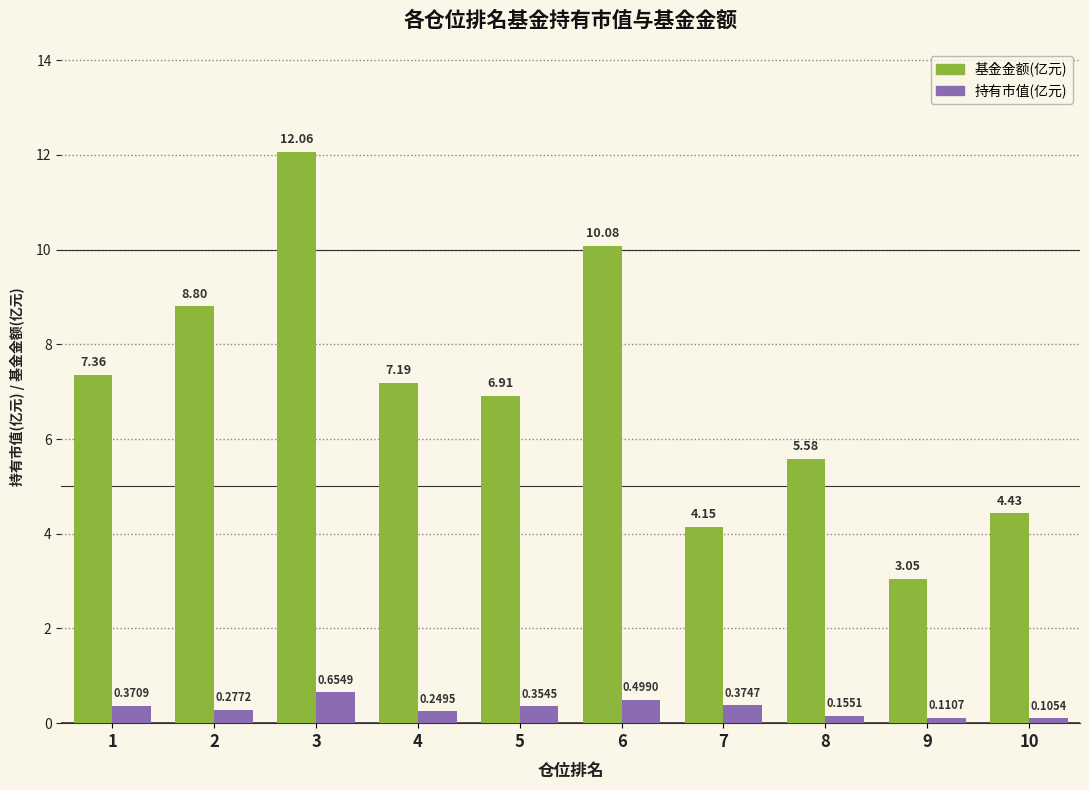

Where is 基金金额(亿元) nearest to the value 7?

5